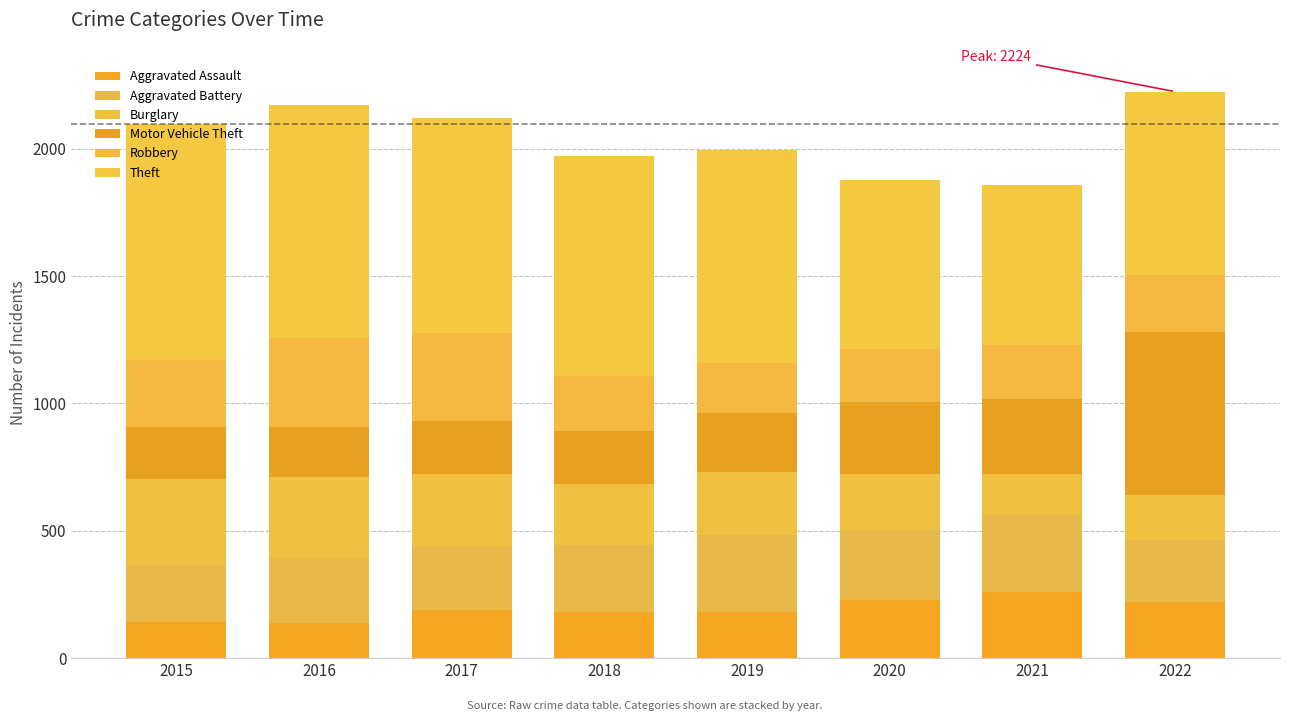

Rank the categories by Theft value from lowest to highest.

2021, 2020, 2022, 2019, 2017, 2018, 2016, 2015